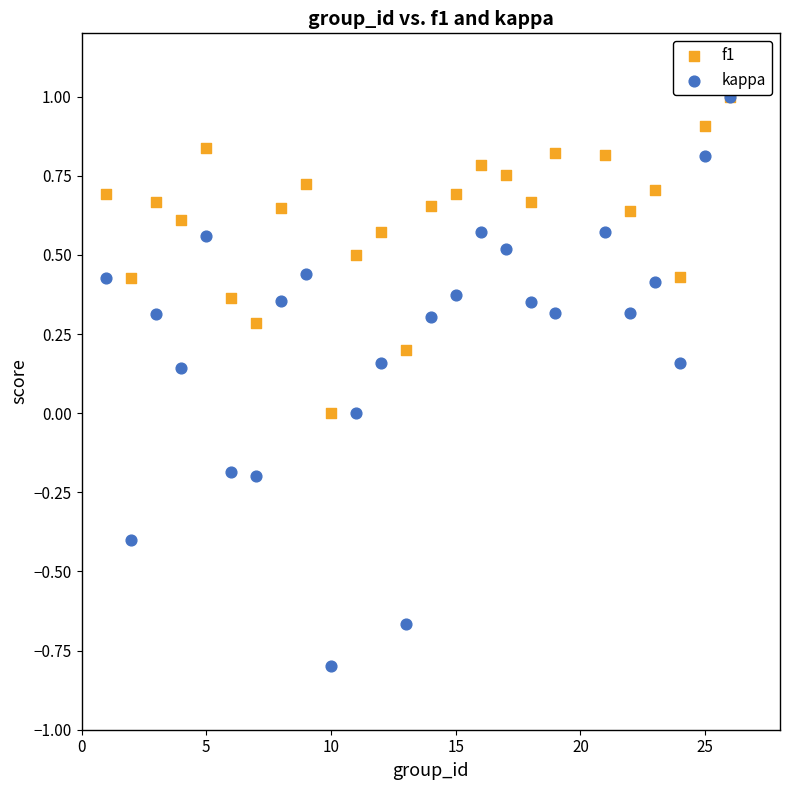

Which series contains the lowest Y value?

kappa